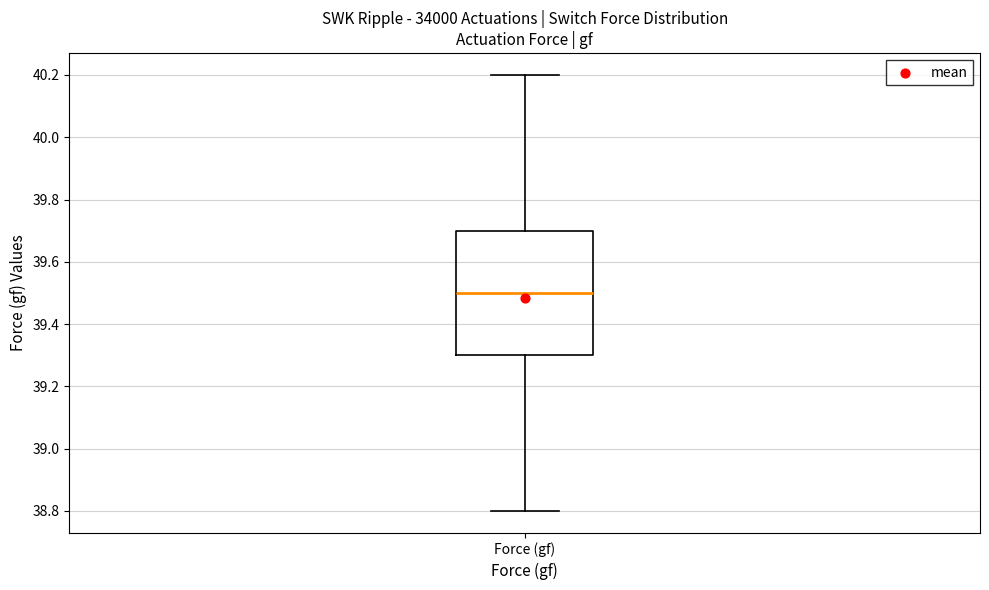

Read this box plot against the y-axis: the position of the median line, the range covered by the box, and the ends of both whiskers. The values are not printed on the chart, so give them approximately, as read against the axis.

median 39.5, box 39.3 to 39.7, whiskers 38.8 to 40.2